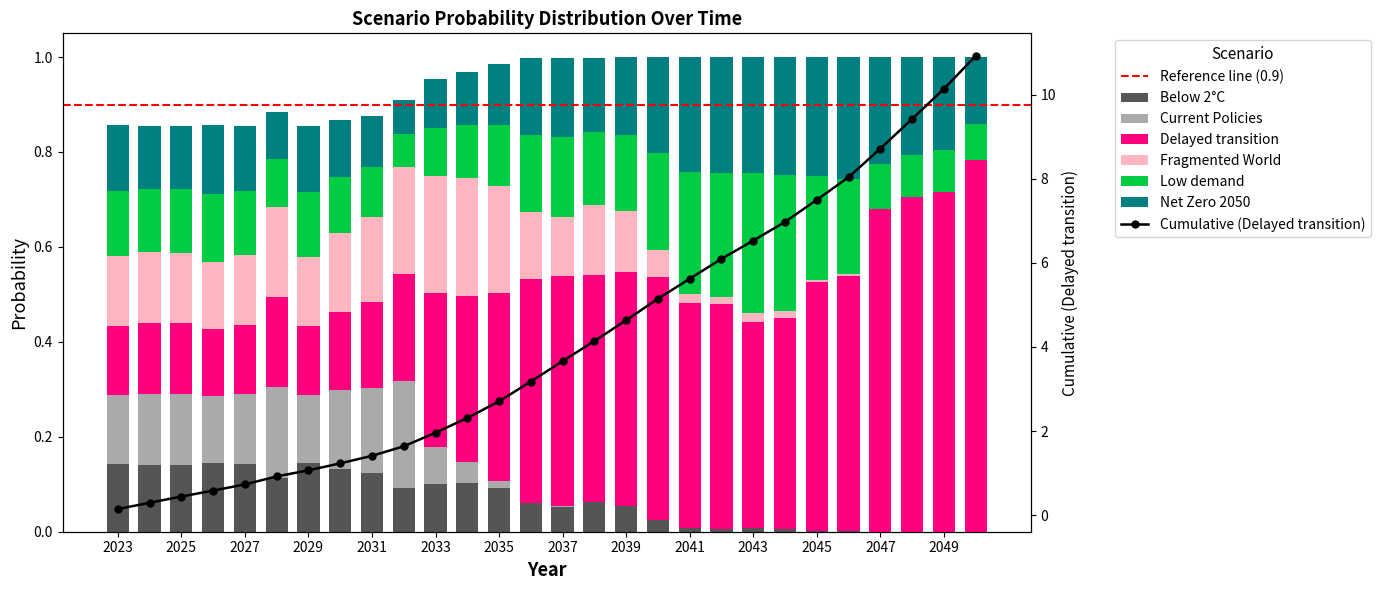

How many distinct data groups are displayed?

6